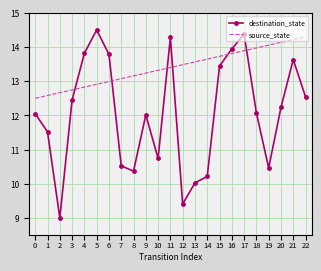

Is it true that destination_state equals 5.2 at 17?

False